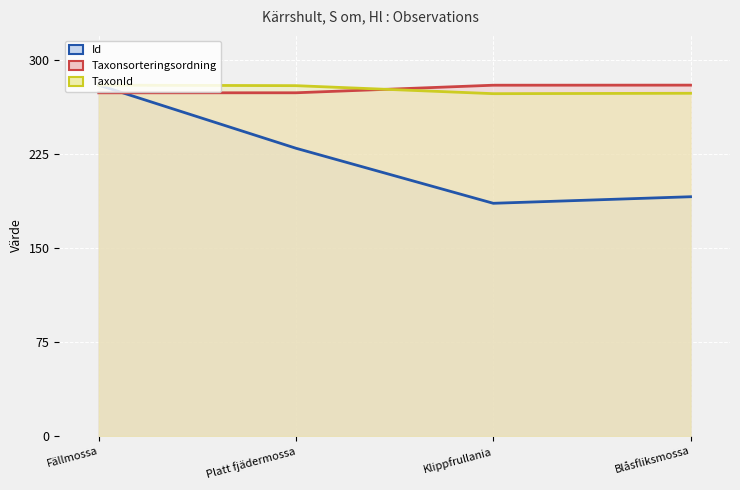

Where is TaxonId nearest to the value 276?

Blåsfliksmossa